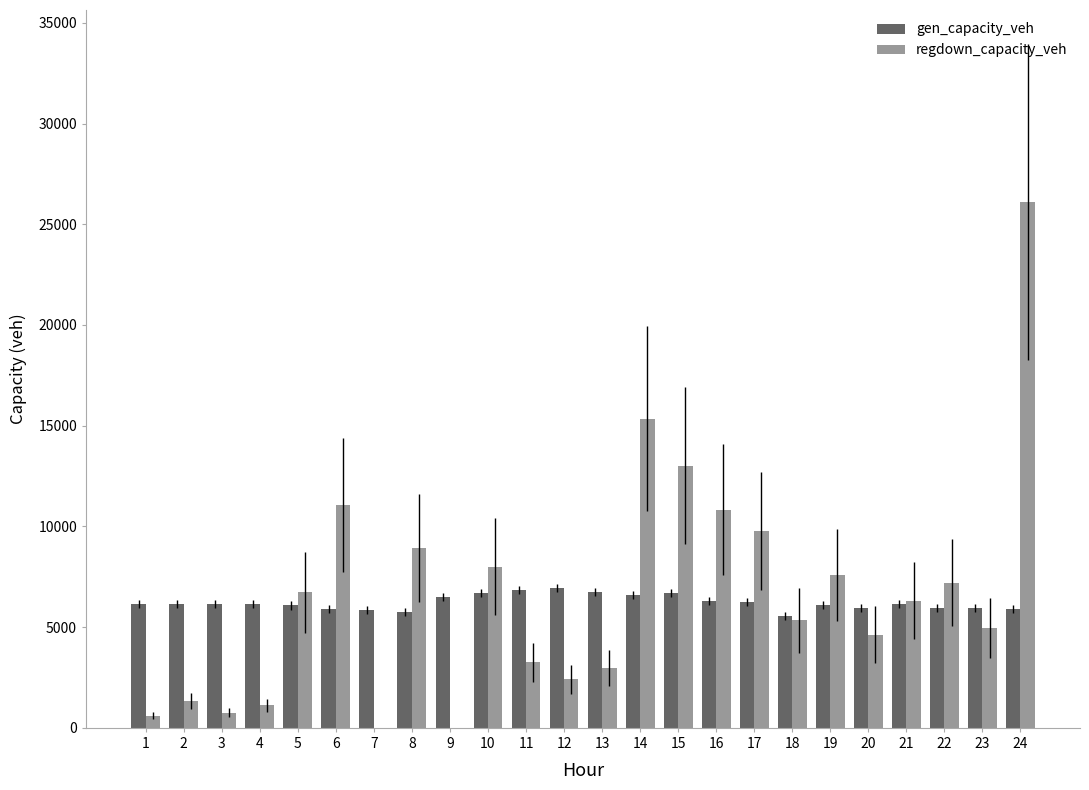

How many groups of bars are there?

24